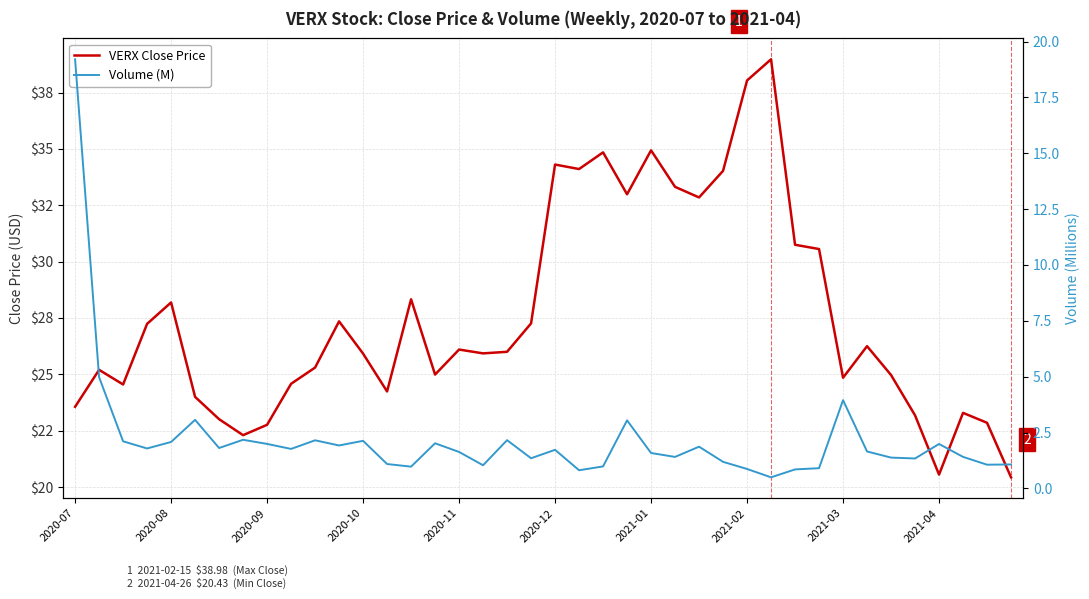

In VERX Close Price, how many points are lower than both neighbors (excluding endpoints)?

10